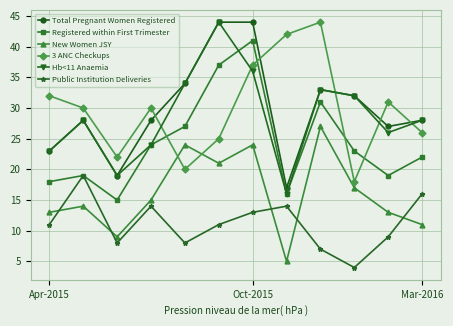

At how many categories does at least one series exceed 38?

4